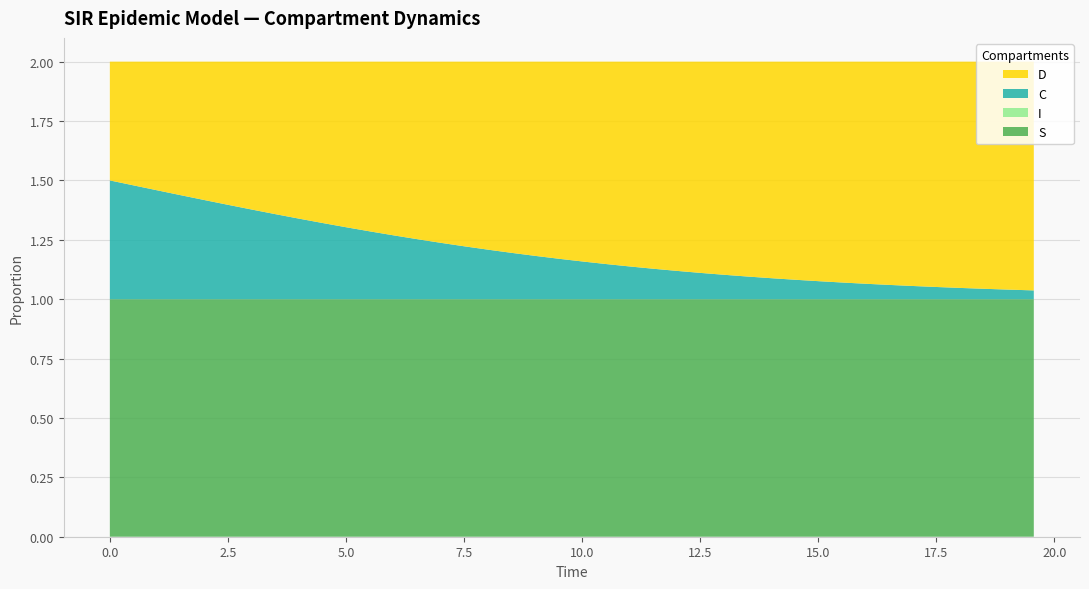

Reading left to right, extract all data points from this chart.

S: 1.0	1.0	1.0	1.0	1.0	1.0	1.0	1.0	1.0	1.0	1.0	1.0	1.0	1.0	1.0	1.0	1.0	1.0	1.0	1.0	1.0	1.0	1.0	1.0	1.0	1.0	1.0	1.0	1.0	1.0	1.0	1.0	1.0	1.0	1.0	1.0	1.0	1.0	1.0	1.0
I: 0.0	0.0	0.0	0.0	0.0	0.0	0.0	0.0	0.0	0.0	0.0	0.0	0.0	0.0	0.0	0.0	0.0	0.0	0.0	0.0	0.0	0.0	0.0	0.0	0.0	0.0	0.0	0.0	0.0	0.0	0.0	0.0	0.0	0.0	0.0	0.0	0.0	0.0	0.0	0.0
C: 0.5	0.5	0.5	0.4	0.4	0.4	0.4	0.4	0.3	0.3	0.3	0.3	0.3	0.3	0.2	0.2	0.2	0.2	0.2	0.2	0.2	0.1	0.1	0.1	0.1	0.1	0.1	0.1	0.1	0.1	0.1	0.1	0.1	0.1	0.1	0.1	0.0	0.0	0.0	0.0
D: 0.5	0.5	0.5	0.6	0.6	0.6	0.6	0.6	0.7	0.7	0.7	0.7	0.7	0.7	0.8	0.8	0.8	0.8	0.8	0.8	0.8	0.9	0.9	0.9	0.9	0.9	0.9	0.9	0.9	0.9	0.9	0.9	0.9	0.9	0.9	0.9	1.0	1.0	1.0	1.0